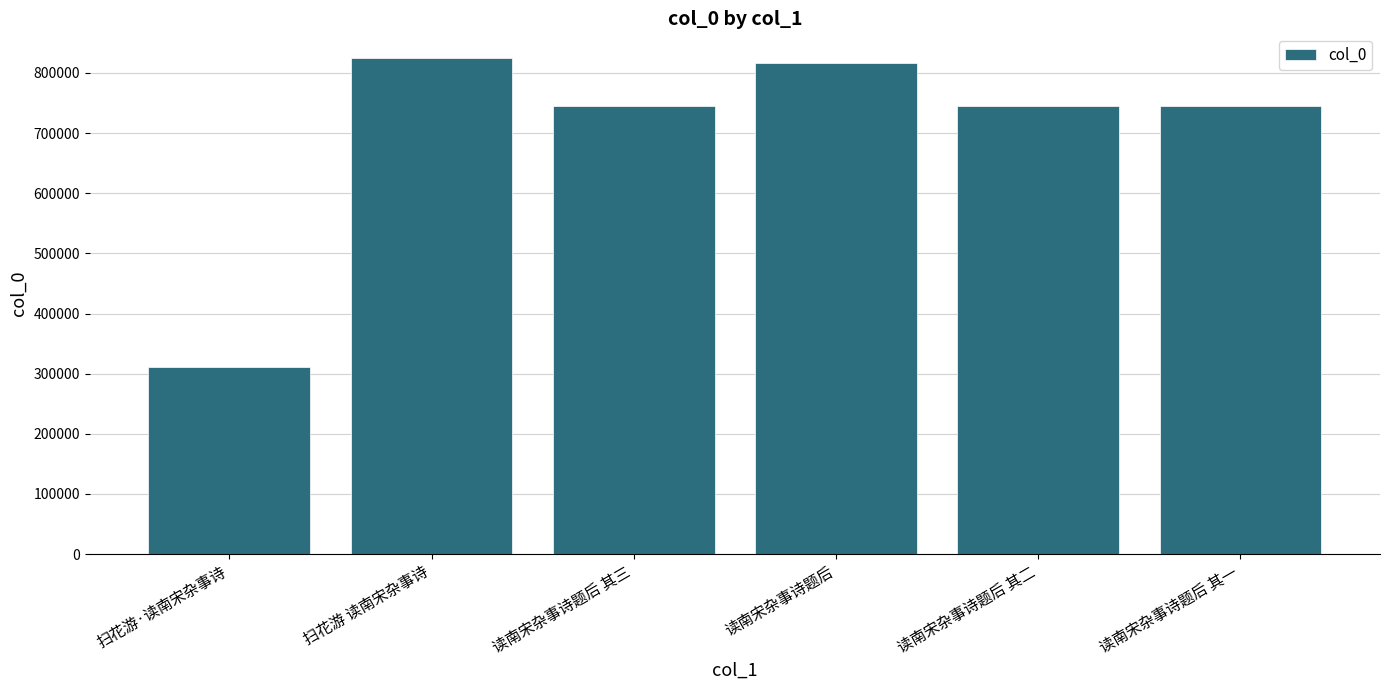

What is the label of the 3rd bar from the right?

读南宋杂事诗题后